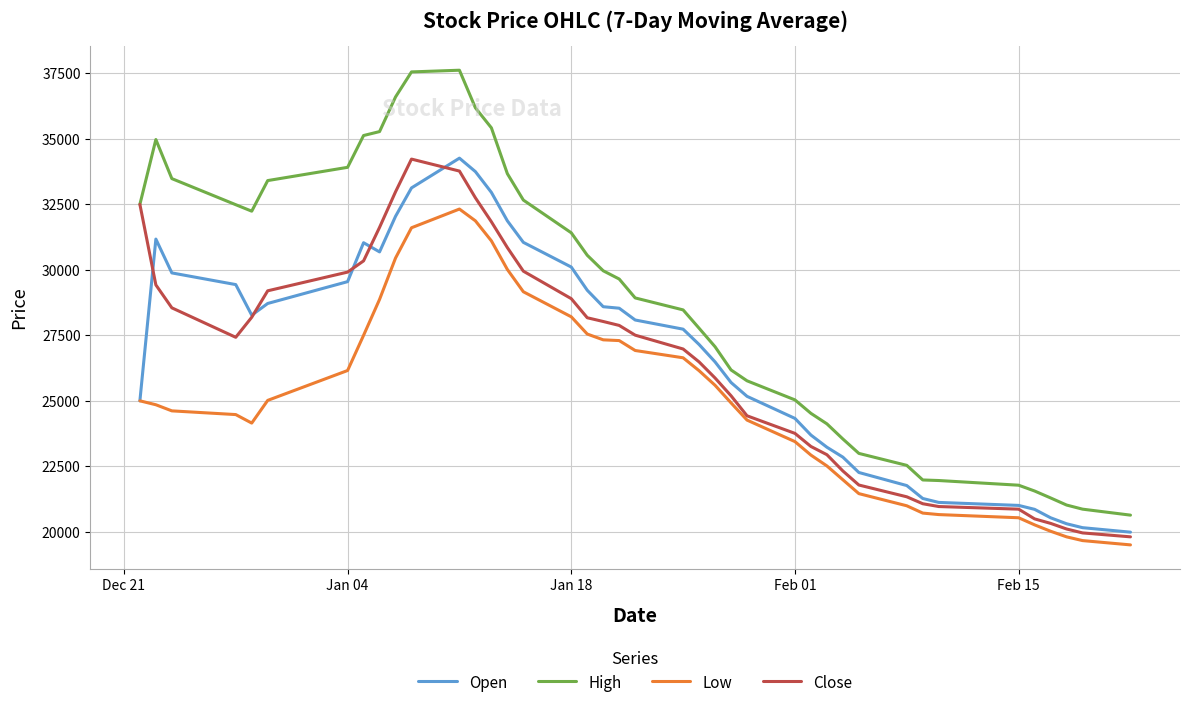

Which series has the widest spread of values?

High